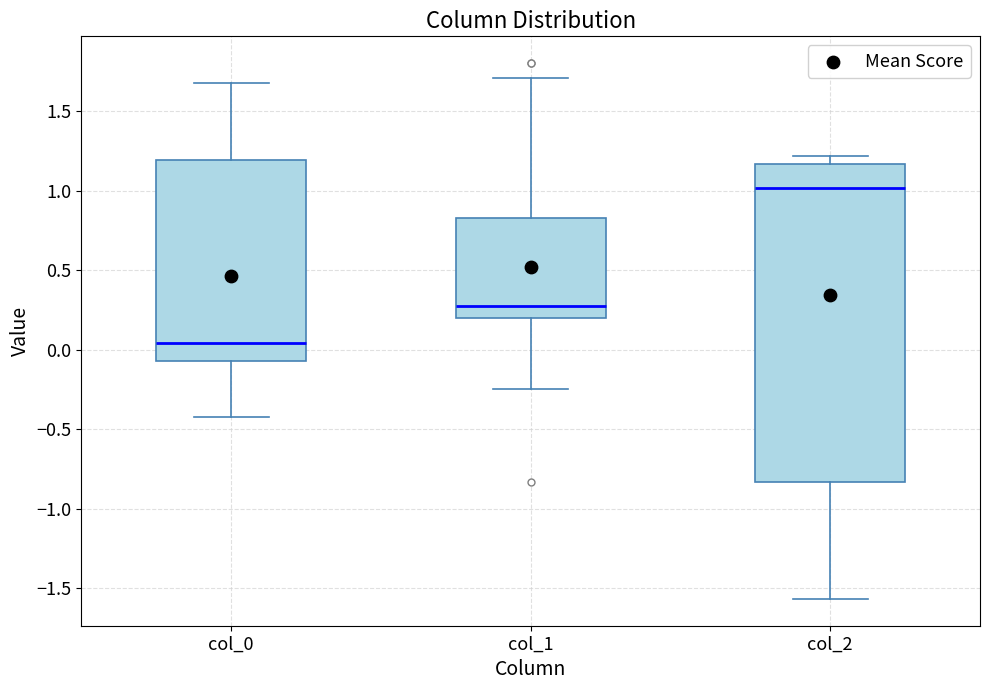

Reading left to right, read every box against the y-axis: the position of its median line, the range the box covers, and the ends of its whiskers. The values are not printed on the chart, so give them approximately, as read against the axis.

col_0: median 0.05, box -0.05 to 1.20, whiskers -0.40 to 1.70
col_1: median 0.25, box 0.20 to 0.85, whiskers -0.25 to 1.70
col_2: median 1.00, box -0.85 to 1.15, whiskers -1.55 to 1.20